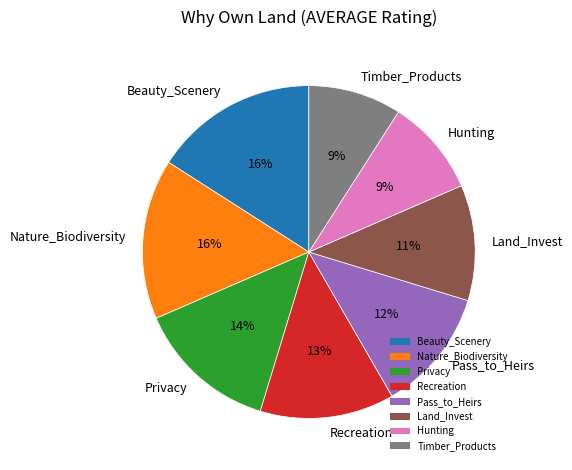

Approximately how many times larger is the value at Nature_Biodiversity compared to Pass_to_Heirs?

1.3